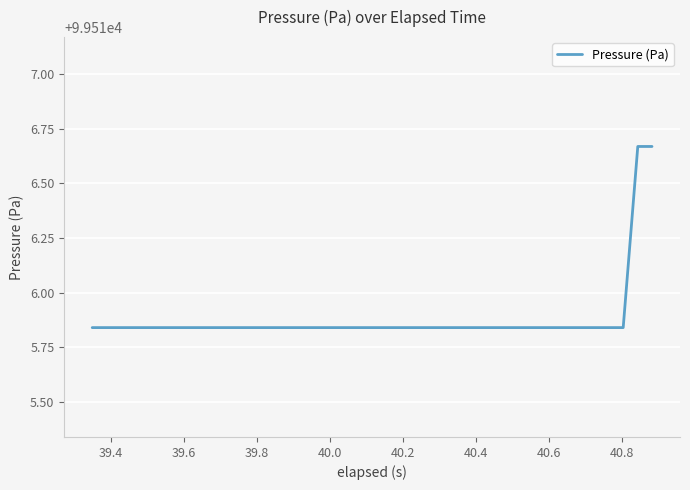

What is the difference between the maximum and minimum values?

0.8